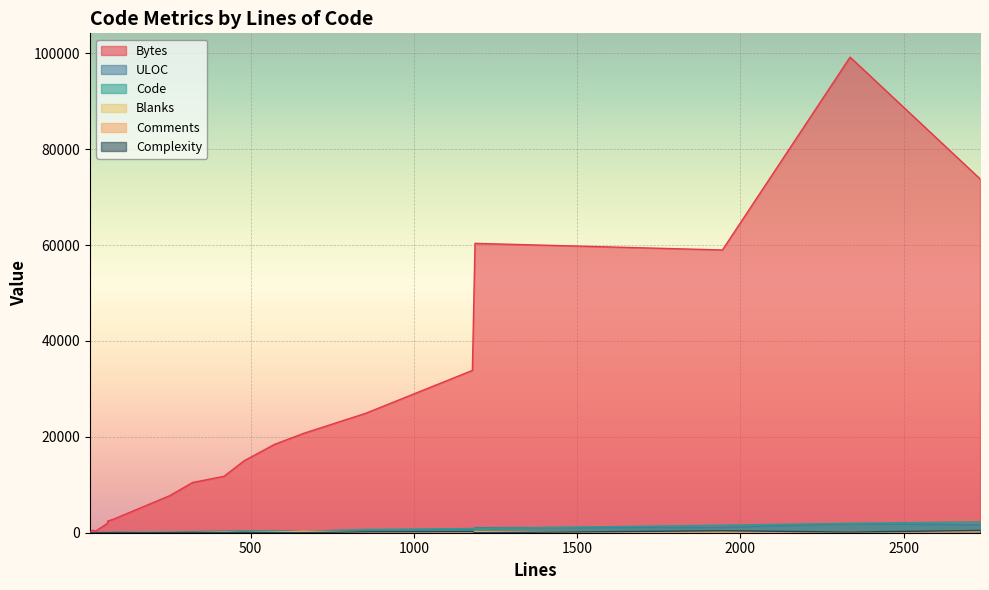

True or false: Code and ULOC intersect in this chart.

True